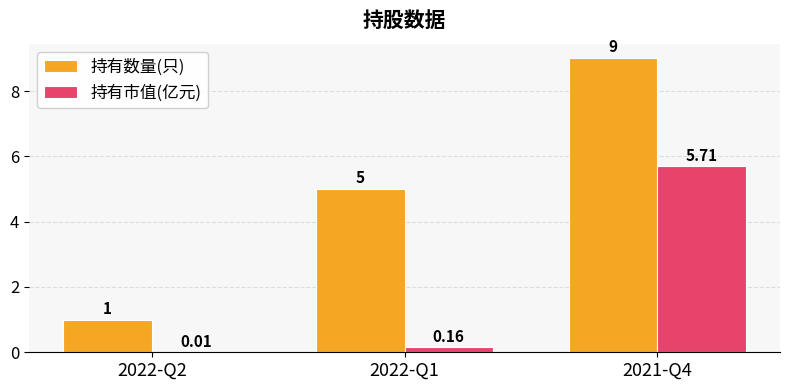

Is the value of 持有数量(只) at 2022-Q2 greater than the value of 持有市值(亿元) at 2021-Q4?

No